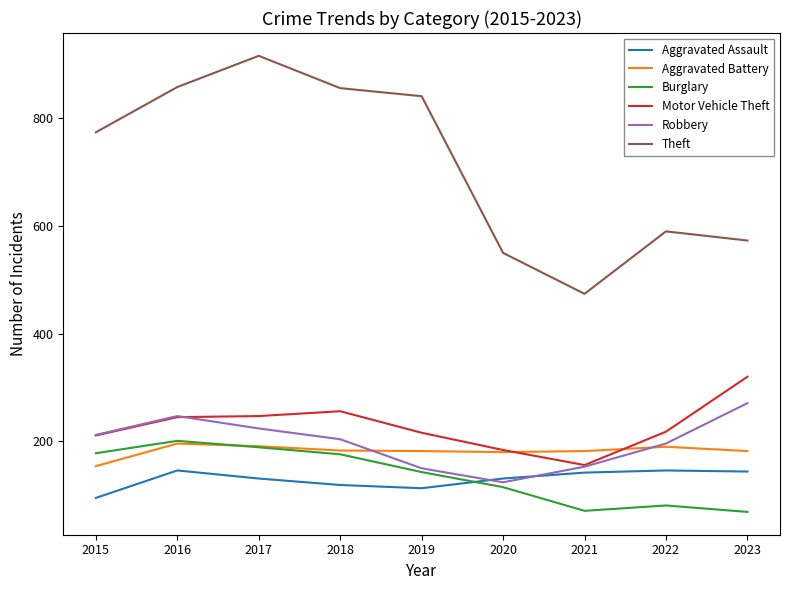

What value does the Aggravated Assault series have at 2021, to the nearest 10?

140